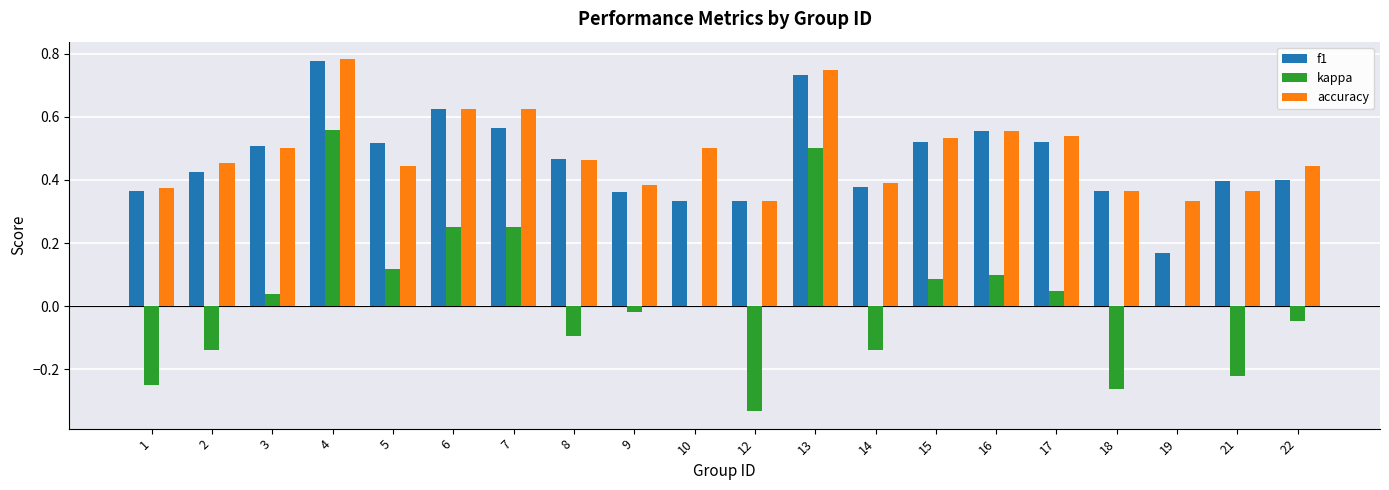

The value of accuracy at 3 is 0.5. True or false?

True